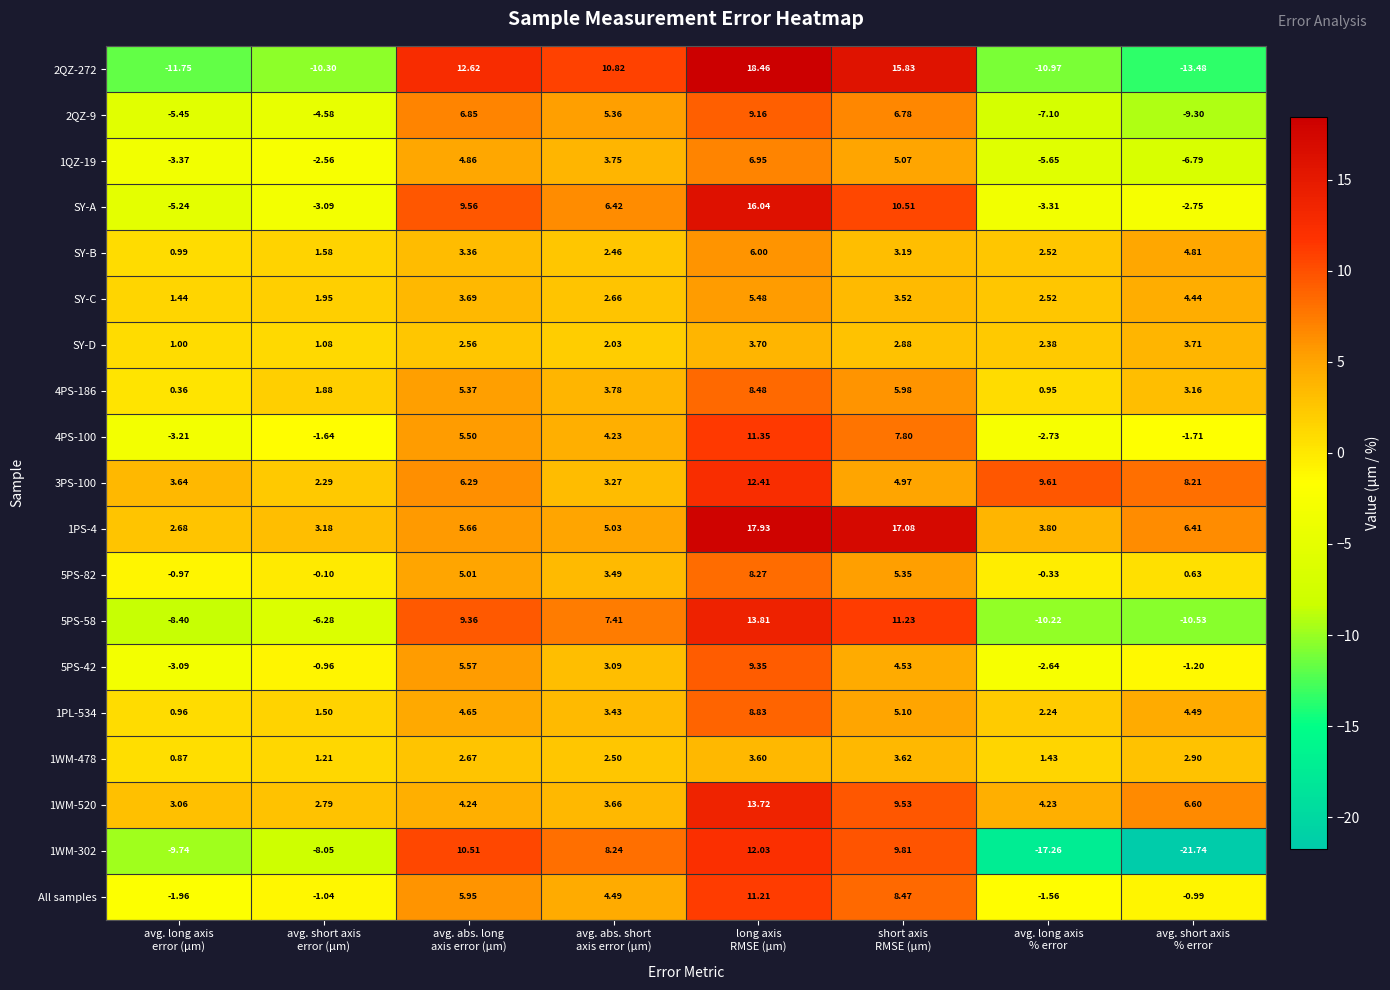

At avg. long axis
error (μm), list the series in order from largest to smallest.

3PS-100, 1WM-520, 1PS-4, SY-C, SY-D, SY-B, 1PL-534, 1WM-478, 4PS-186, 5PS-82, All samples, 5PS-42, 4PS-100, 1QZ-19, SY-A, 2QZ-9, 5PS-58, 1WM-302, 2QZ-272